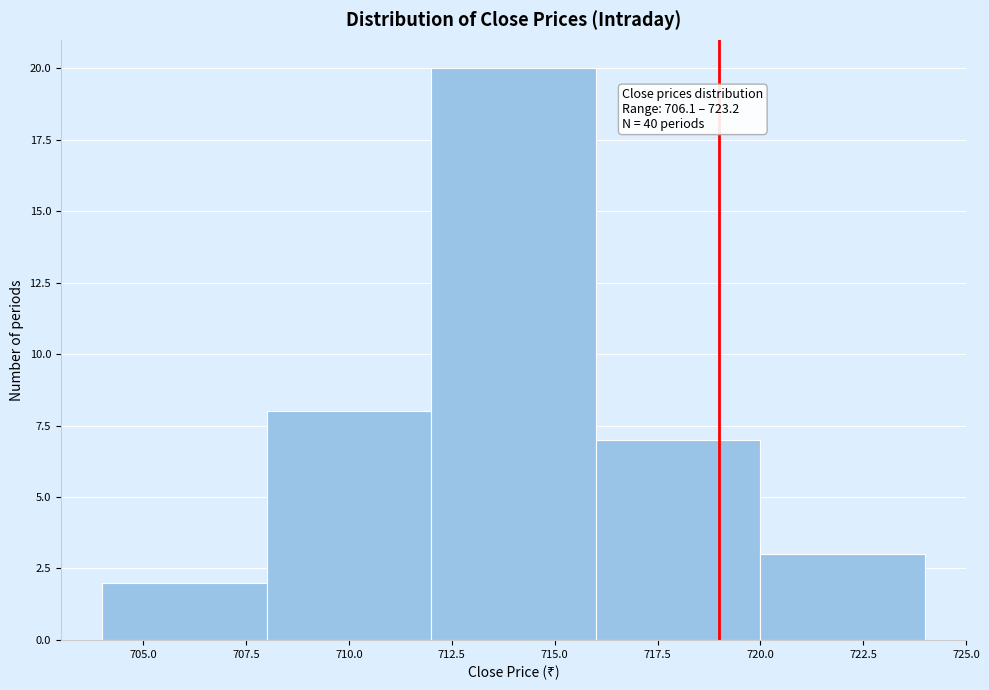

Which range on the x-axis has the tallest bar?

712 to 716